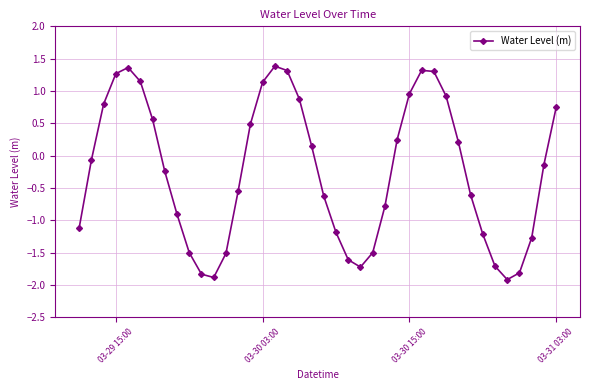

What is the difference between the maximum and minimum values?

3.3